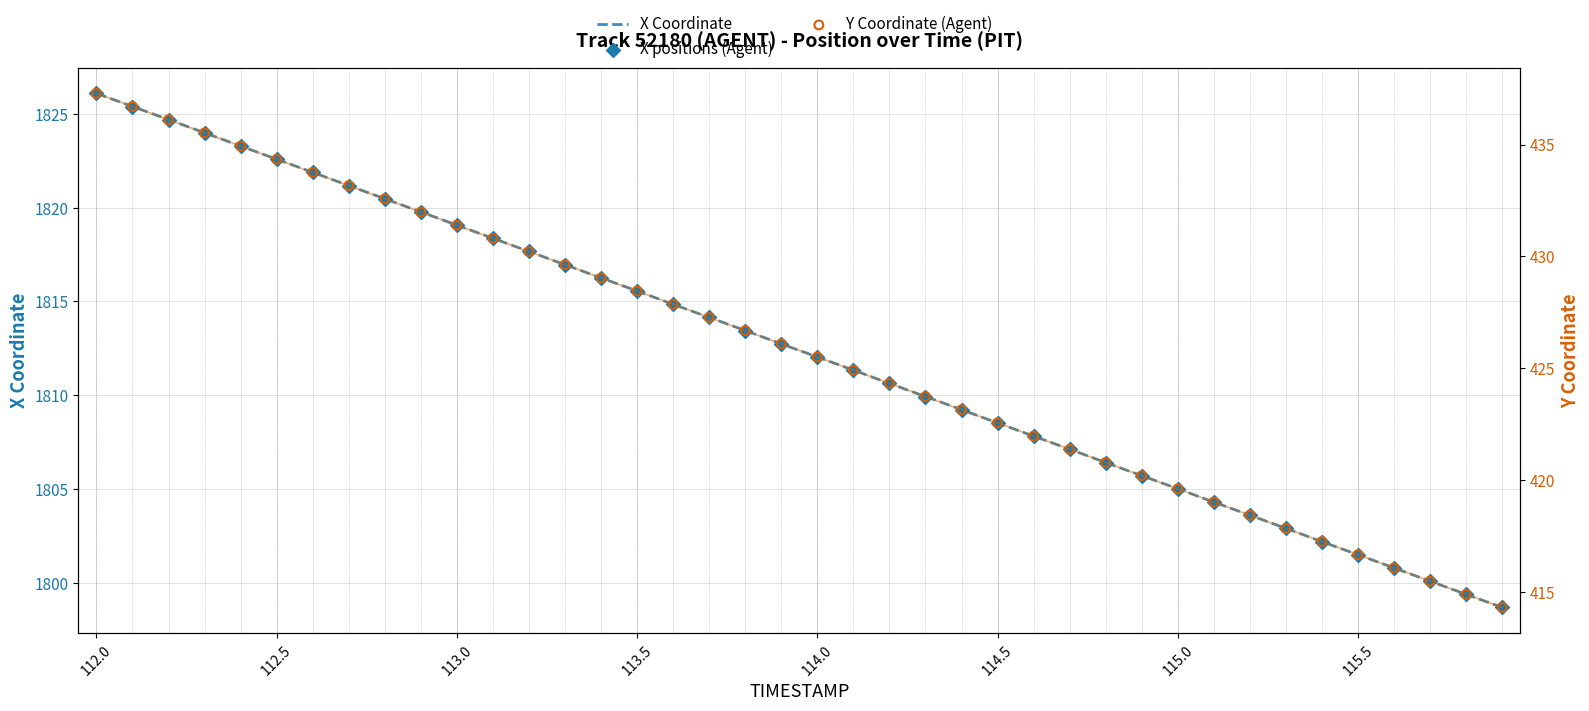

Which series has the largest total across all categories?

X Coordinate